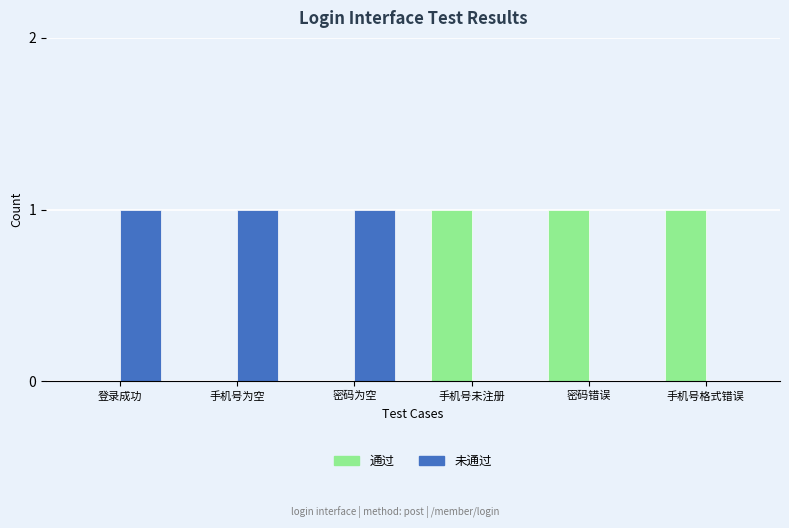

Is it true that 未通过 equals -1 at 手机号未注册?

False